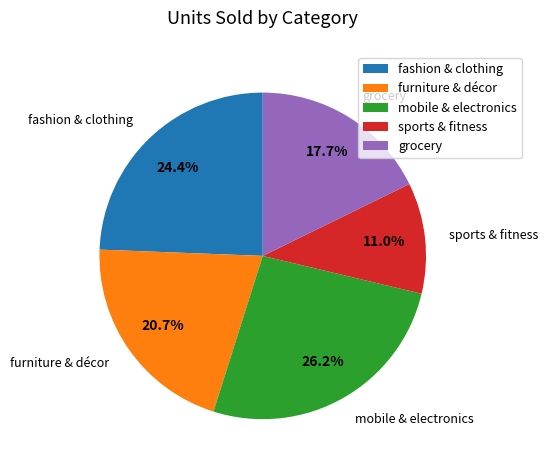

Do fashion & clothing and grocery together represent more than half of the pie?

No